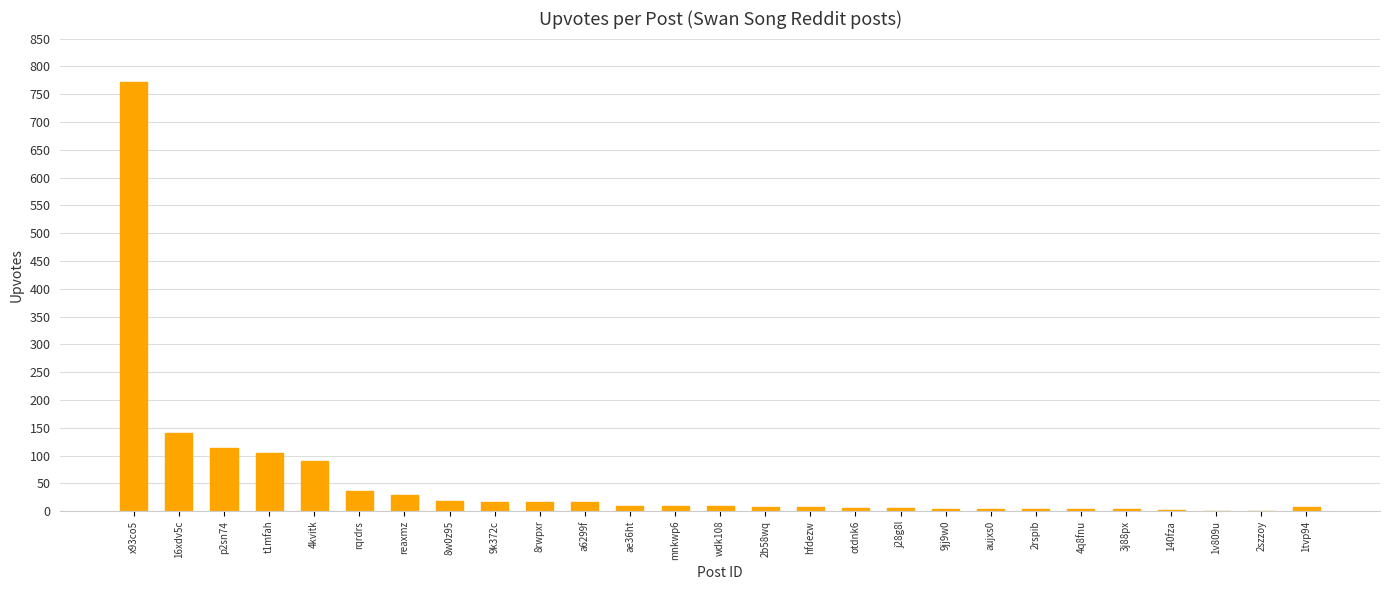

At which label does the data first exceed 9?

x93co5